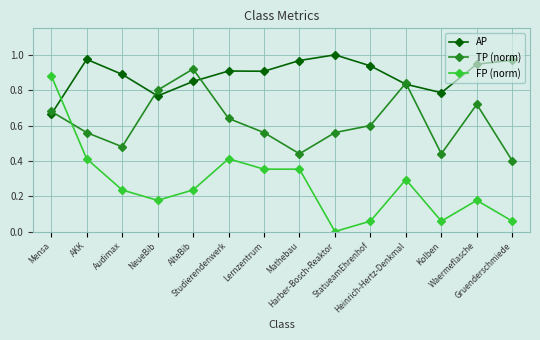

List the series in order of their overall mean, highest first.

AP, TP (norm), FP (norm)